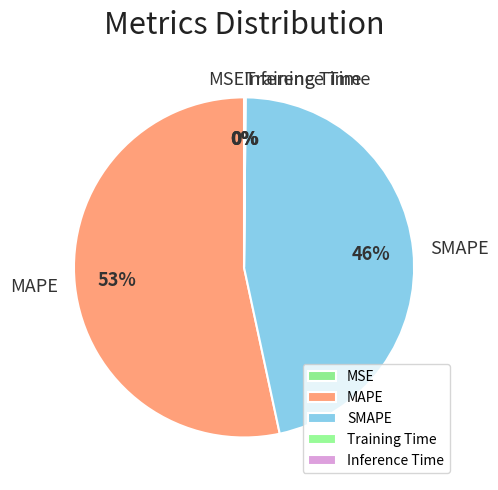

To the nearest percent, what is the combined percentage of MSE and MAPE?

53%